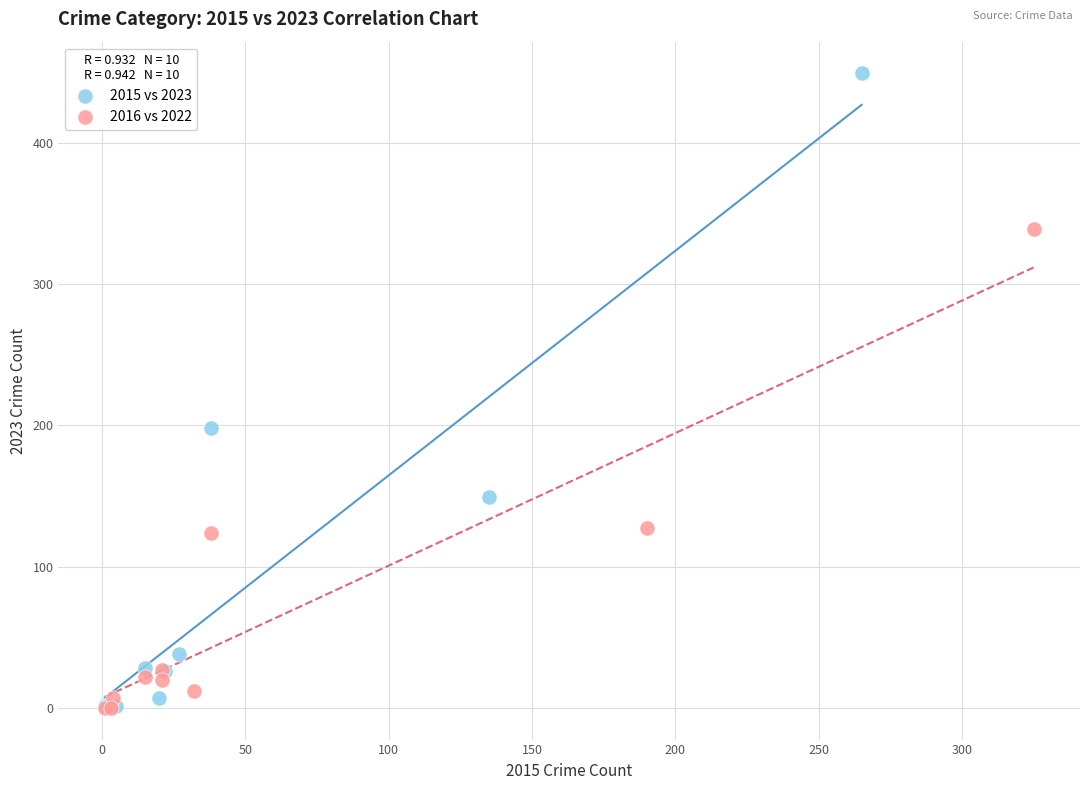

Which series has the widest spread of Y values?

2015 vs 2023